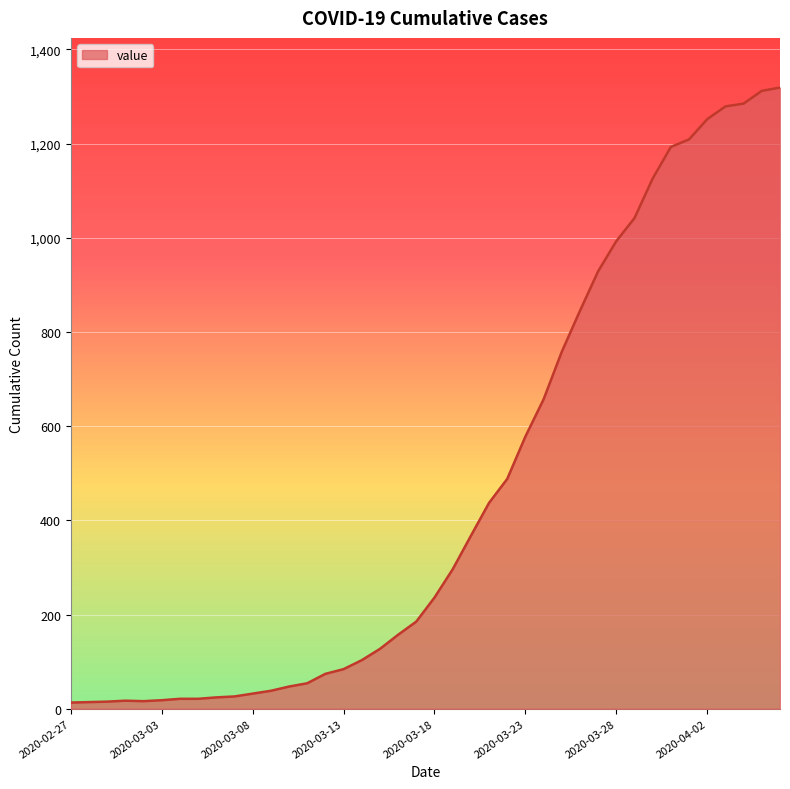

What is the difference between the second highest and minimum values?

1299